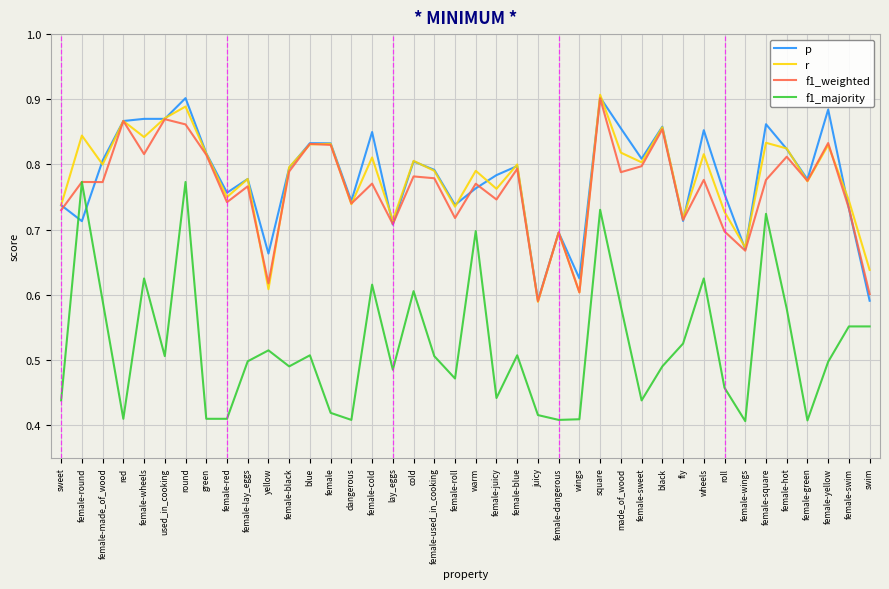

What is the sum of all f1_weighted values?

30.5